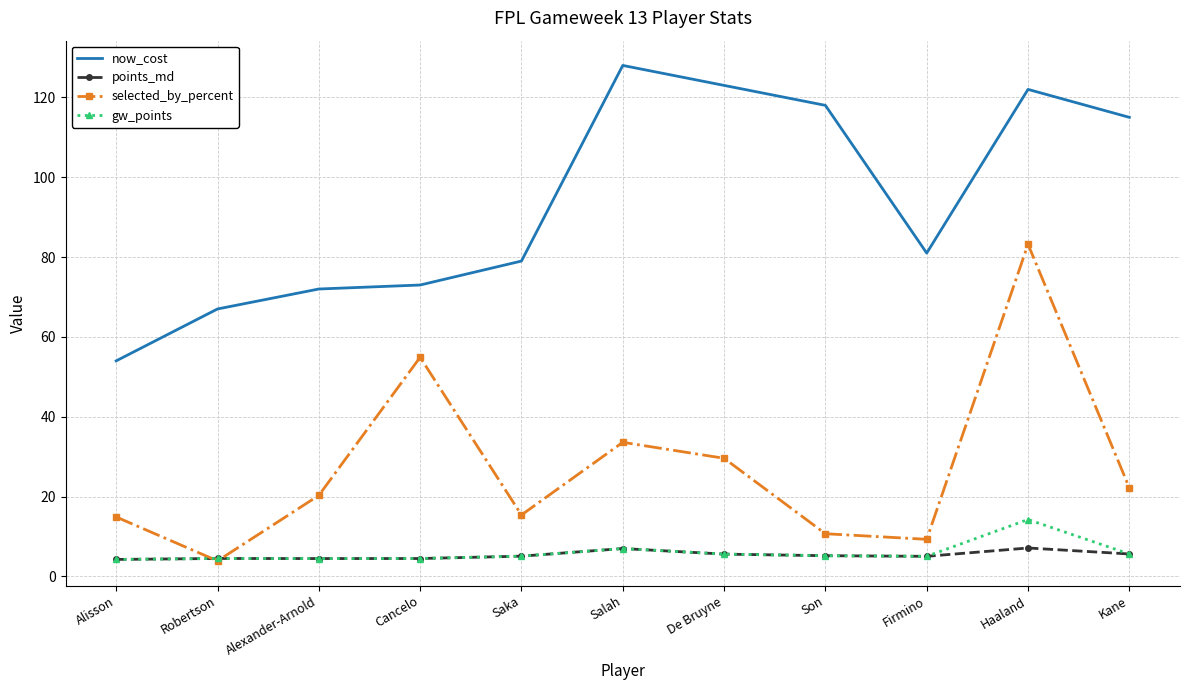

Which series has the largest total across all categories?

now_cost